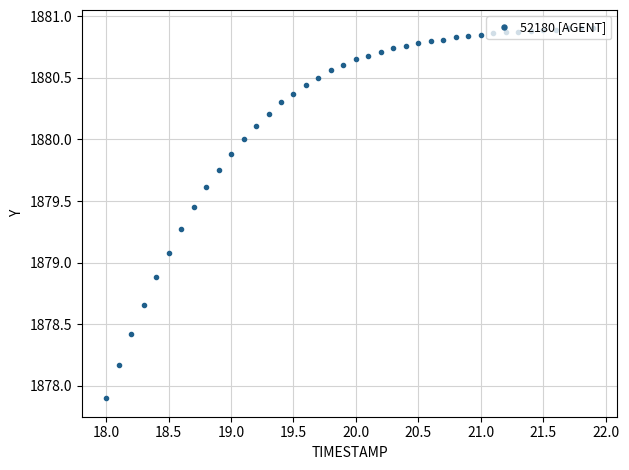

How many data points does each series have?

40